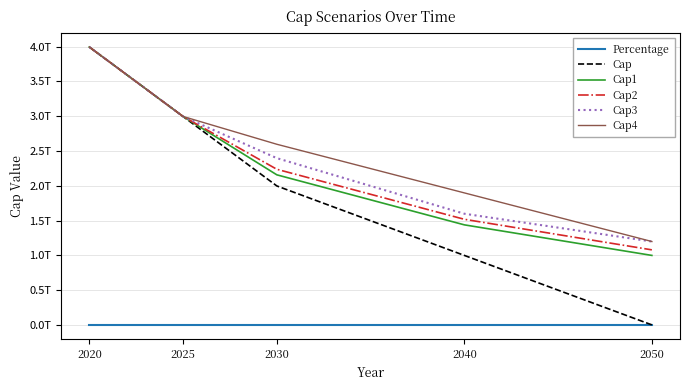

Is this an area chart (filled region under the line)?

No